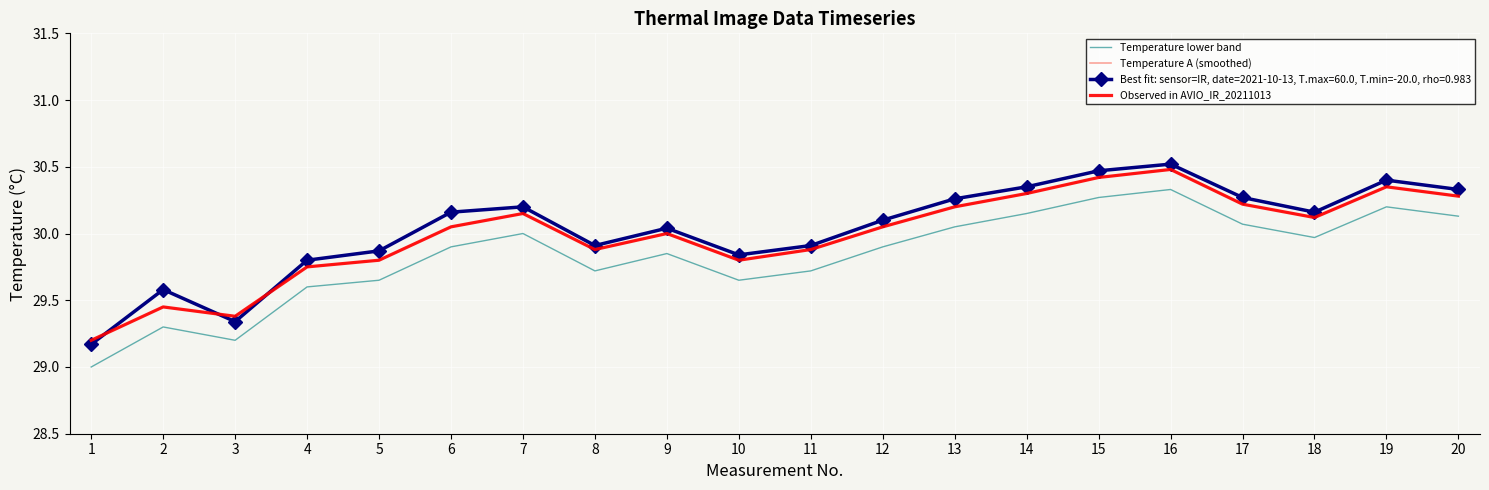

How many categories are shown in the chart?

20